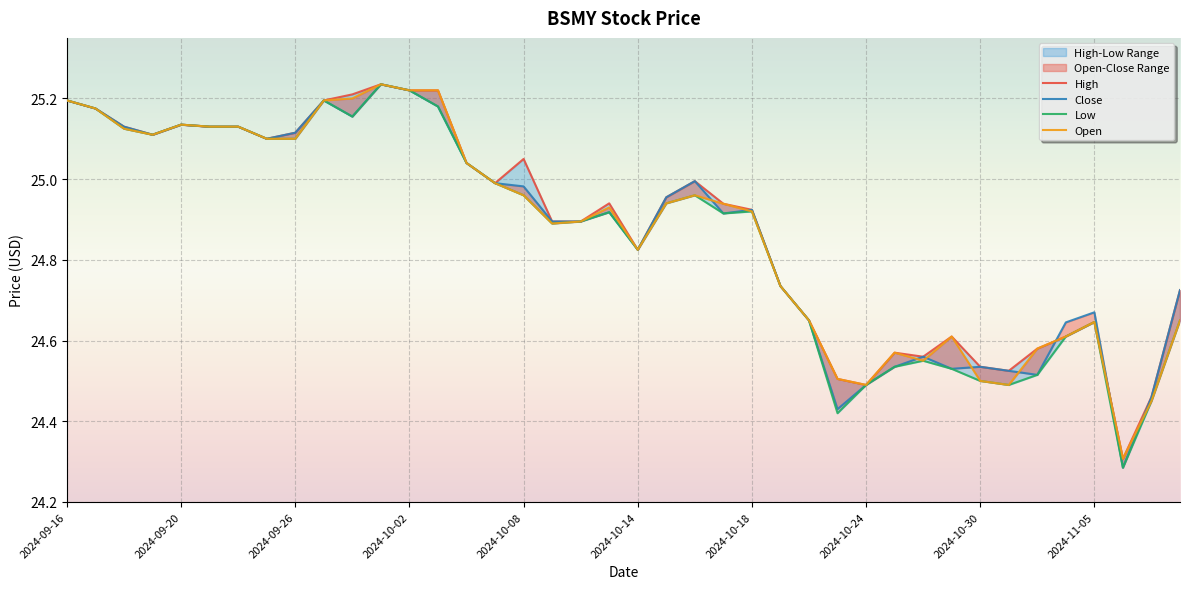

Reading left to right, list all the values displayed in this chart.

High: 2024-09-16=25.2	2024-09-17=25.2	2024-09-18=25.1	2024-09-19=25.1	2024-09-20=25.1	2024-09-23=25.1	2024-09-24=25.1	2024-09-25=25.1	2024-09-26=25.1	2024-09-27=25.2	2024-09-30=25.2	2024-10-01=25.2	2024-10-02=25.2	2024-10-03=25.2	2024-10-04=25.0	2024-10-07=25.0	2024-10-08=25.1	2024-10-09=24.9	2024-10-10=24.9	2024-10-11=24.9	2024-10-14=24.8	2024-10-15=25.0	2024-10-16=25.0	2024-10-17=24.9	2024-10-18=24.9	2024-10-21=24.7	2024-10-22=24.6	2024-10-23=24.5	2024-10-24=24.5	2024-10-25=24.6	2024-10-28=24.6	2024-10-29=24.6	2024-10-30=24.5	2024-10-31=24.5	2024-11-01=24.6	2024-11-04=24.6	2024-11-05=24.6	2024-11-06=24.3	2024-11-07=24.5	2024-11-08=24.7
Close: 2024-09-16=25.2	2024-09-17=25.2	2024-09-18=25.1	2024-09-19=25.1	2024-09-20=25.1	2024-09-23=25.1	2024-09-24=25.1	2024-09-25=25.1	2024-09-26=25.1	2024-09-27=25.2	2024-09-30=25.2	2024-10-01=25.2	2024-10-02=25.2	2024-10-03=25.2	2024-10-04=25.0	2024-10-07=25.0	2024-10-08=25.0	2024-10-09=24.9	2024-10-10=24.9	2024-10-11=24.9	2024-10-14=24.8	2024-10-15=25.0	2024-10-16=25.0	2024-10-17=24.9	2024-10-18=24.9	2024-10-21=24.7	2024-10-22=24.6	2024-10-23=24.4	2024-10-24=24.5	2024-10-25=24.5	2024-10-28=24.6	2024-10-29=24.5	2024-10-30=24.5	2024-10-31=24.5	2024-11-01=24.5	2024-11-04=24.6	2024-11-05=24.7	2024-11-06=24.3	2024-11-07=24.5	2024-11-08=24.7
Low: 2024-09-16=25.2	2024-09-17=25.2	2024-09-18=25.1	2024-09-19=25.1	2024-09-20=25.1	2024-09-23=25.1	2024-09-24=25.1	2024-09-25=25.1	2024-09-26=25.1	2024-09-27=25.2	2024-09-30=25.2	2024-10-01=25.2	2024-10-02=25.2	2024-10-03=25.2	2024-10-04=25.0	2024-10-07=25.0	2024-10-08=25.0	2024-10-09=24.9	2024-10-10=24.9	2024-10-11=24.9	2024-10-14=24.8	2024-10-15=24.9	2024-10-16=25.0	2024-10-17=24.9	2024-10-18=24.9	2024-10-21=24.7	2024-10-22=24.6	2024-10-23=24.4	2024-10-24=24.5	2024-10-25=24.5	2024-10-28=24.6	2024-10-29=24.5	2024-10-30=24.5	2024-10-31=24.5	2024-11-01=24.5	2024-11-04=24.6	2024-11-05=24.6	2024-11-06=24.3	2024-11-07=24.4	2024-11-08=24.6
Open: 2024-09-16=25.2	2024-09-17=25.2	2024-09-18=25.1	2024-09-19=25.1	2024-09-20=25.1	2024-09-23=25.1	2024-09-24=25.1	2024-09-25=25.1	2024-09-26=25.1	2024-09-27=25.2	2024-09-30=25.2	2024-10-01=25.2	2024-10-02=25.2	2024-10-03=25.2	2024-10-04=25.0	2024-10-07=25.0	2024-10-08=25.0	2024-10-09=24.9	2024-10-10=24.9	2024-10-11=24.9	2024-10-14=24.8	2024-10-15=24.9	2024-10-16=25.0	2024-10-17=24.9	2024-10-18=24.9	2024-10-21=24.7	2024-10-22=24.6	2024-10-23=24.5	2024-10-24=24.5	2024-10-25=24.6	2024-10-28=24.6	2024-10-29=24.6	2024-10-30=24.5	2024-10-31=24.5	2024-11-01=24.6	2024-11-04=24.6	2024-11-05=24.6	2024-11-06=24.3	2024-11-07=24.4	2024-11-08=24.6